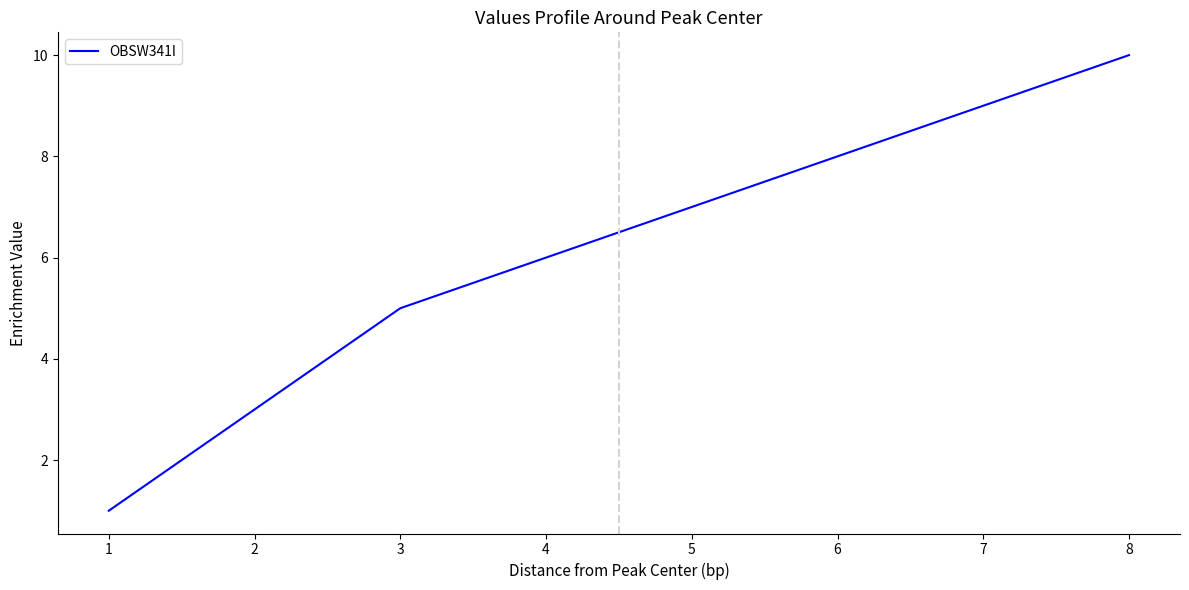

What is the minimum value shown in the chart?

1